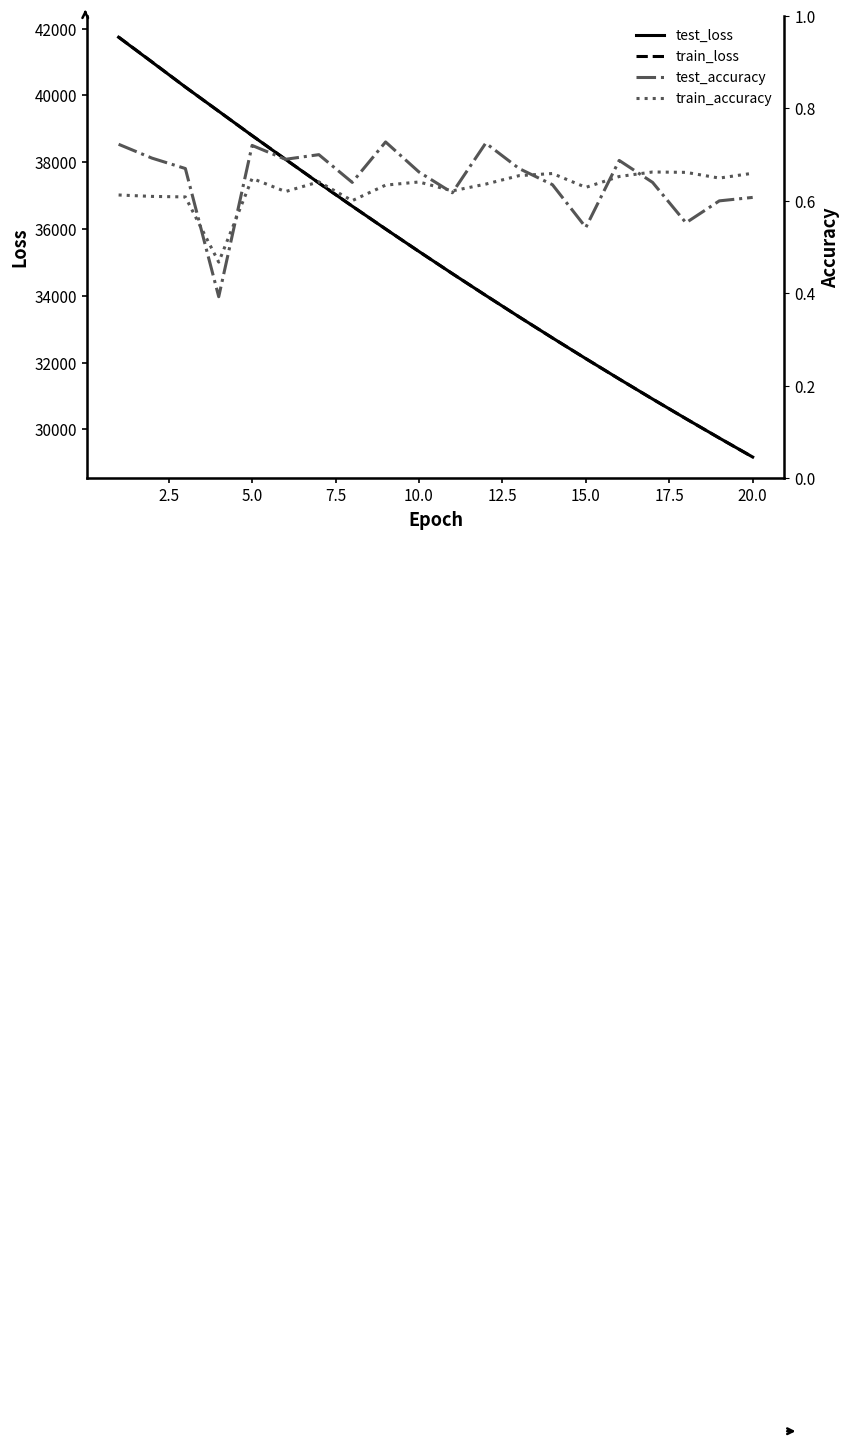

What is the minimum value for test_loss?

29172.8